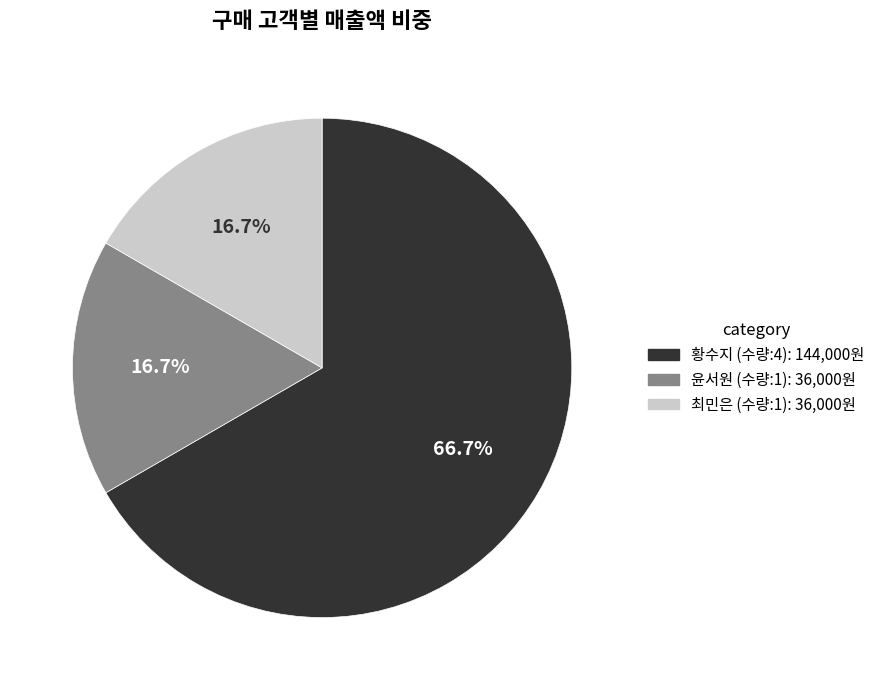

To the nearest percent, what percentage of the pie is 윤서원 (수량:1)?

17%